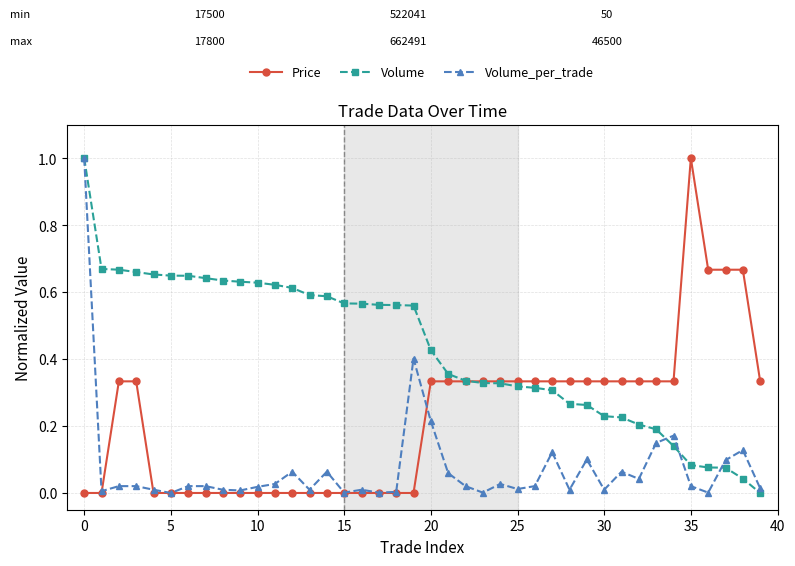

How many lines are shown in the chart?

3